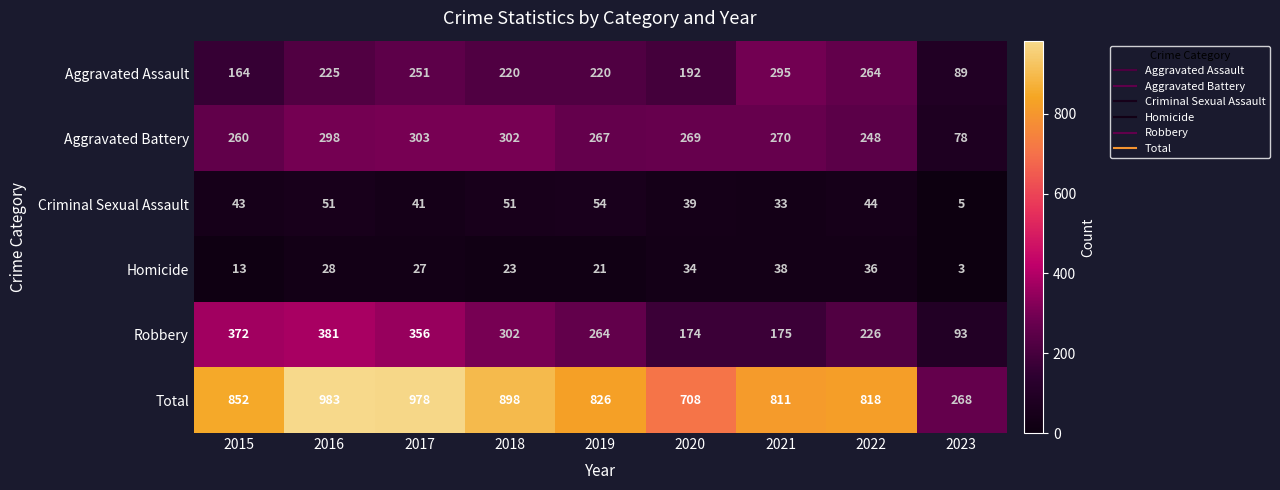

Which category has the lowest value across all series?

2023